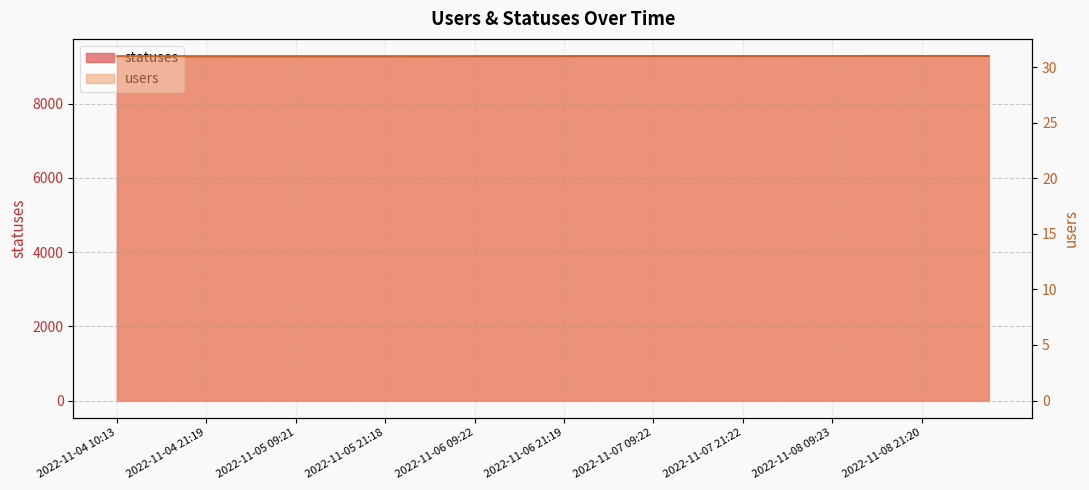

Rank the categories by value from lowest to highest.

2022-11-04 10:13, 2022-11-04 13:09, 2022-11-04 15:25, 2022-11-04 18:28, 2022-11-04 21:19, 2022-11-05 02:03, 2022-11-05 03:49, 2022-11-05 06:27, 2022-11-05 09:21, 2022-11-05 12:38, 2022-11-05 15:21, 2022-11-05 18:26, 2022-11-05 21:18, 2022-11-06 02:06, 2022-11-06 03:50, 2022-11-06 06:27, 2022-11-06 09:22, 2022-11-06 12:40, 2022-11-06 15:24, 2022-11-06 18:26, 2022-11-06 21:19, 2022-11-07 02:00, 2022-11-07 04:00, 2022-11-07 06:28, 2022-11-07 09:22, 2022-11-07 12:50, 2022-11-07 15:24, 2022-11-07 18:27, 2022-11-07 21:22, 2022-11-08 02:00, 2022-11-08 04:00, 2022-11-08 06:30, 2022-11-08 09:23, 2022-11-08 12:51, 2022-11-08 15:24, 2022-11-08 18:32, 2022-11-08 21:20, 2022-11-09 02:11, 2022-11-09 04:03, 2022-11-09 06:35